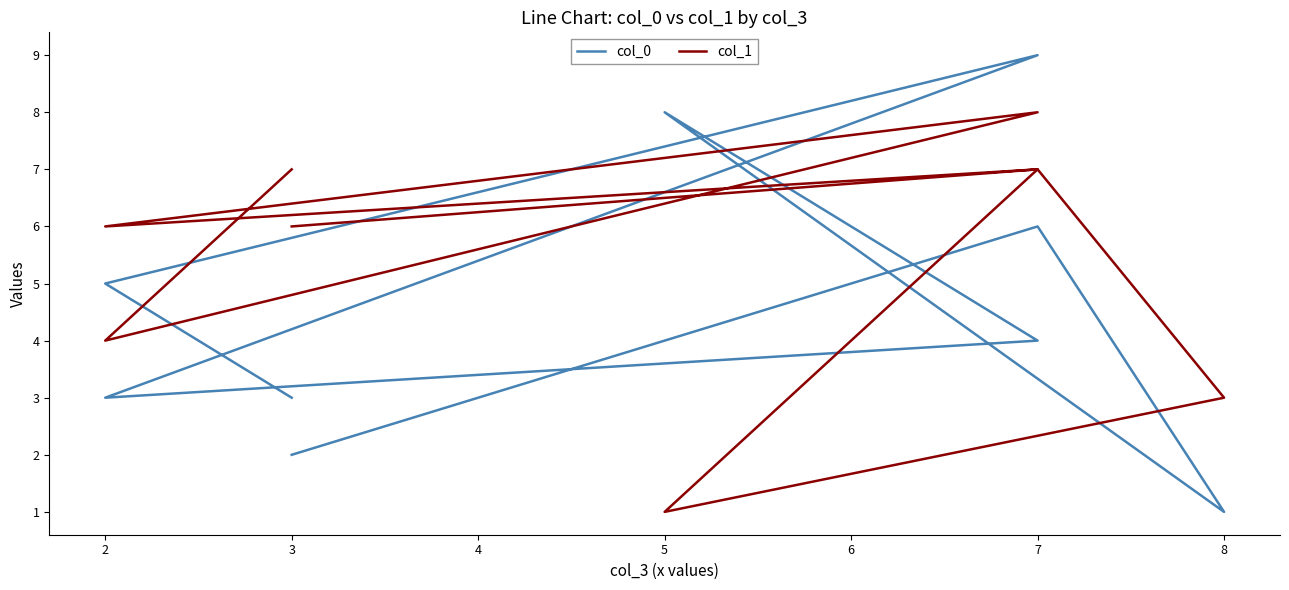

Where is the first local maximum for col_0?

7